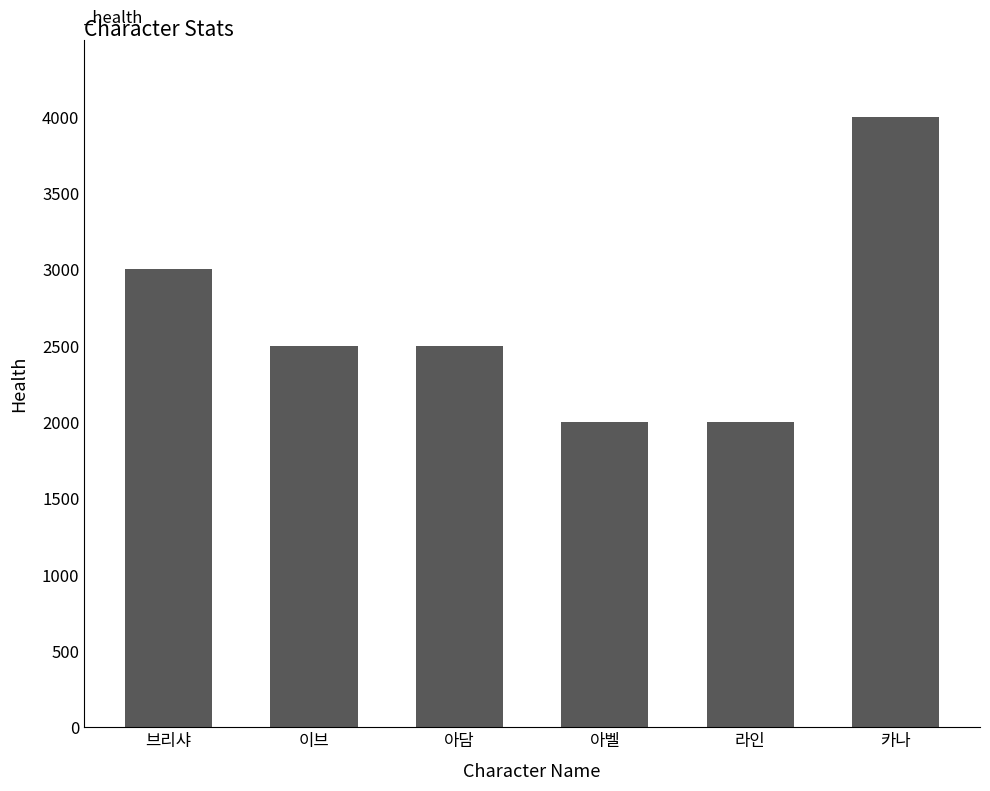

Which category has the highest value across all series?

카나